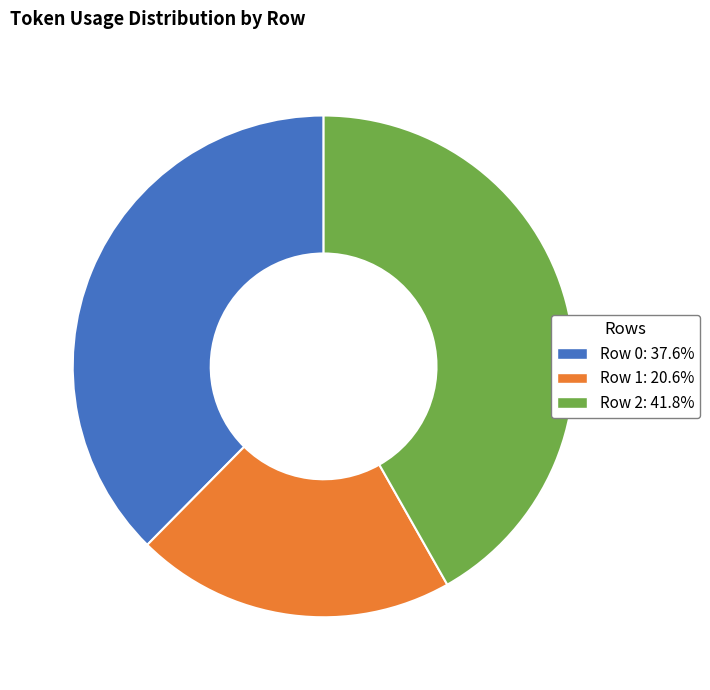

Is there a majority slice in this chart?

No